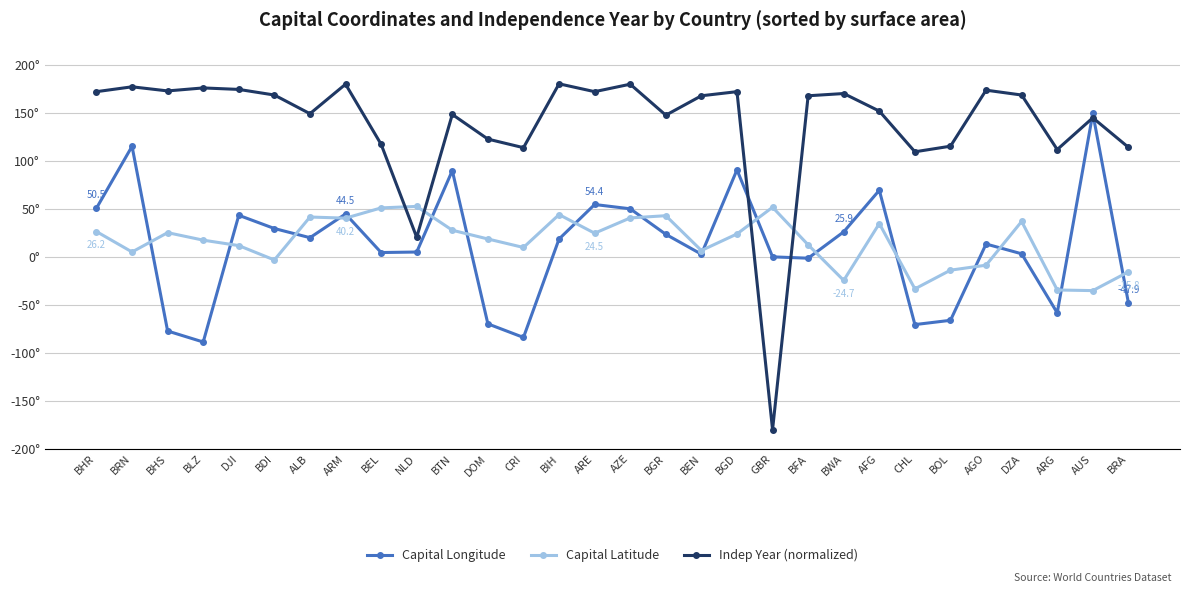

How many values in Capital Latitude are above zero?

22